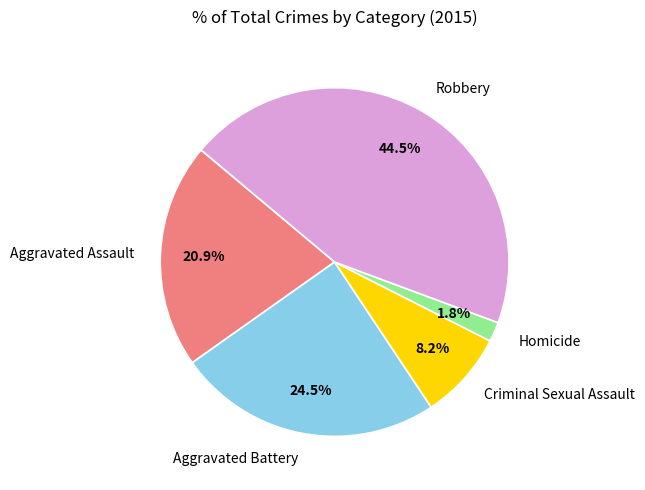

To the nearest percent, what is the combined percentage of Robbery and Aggravated Assault?

65%